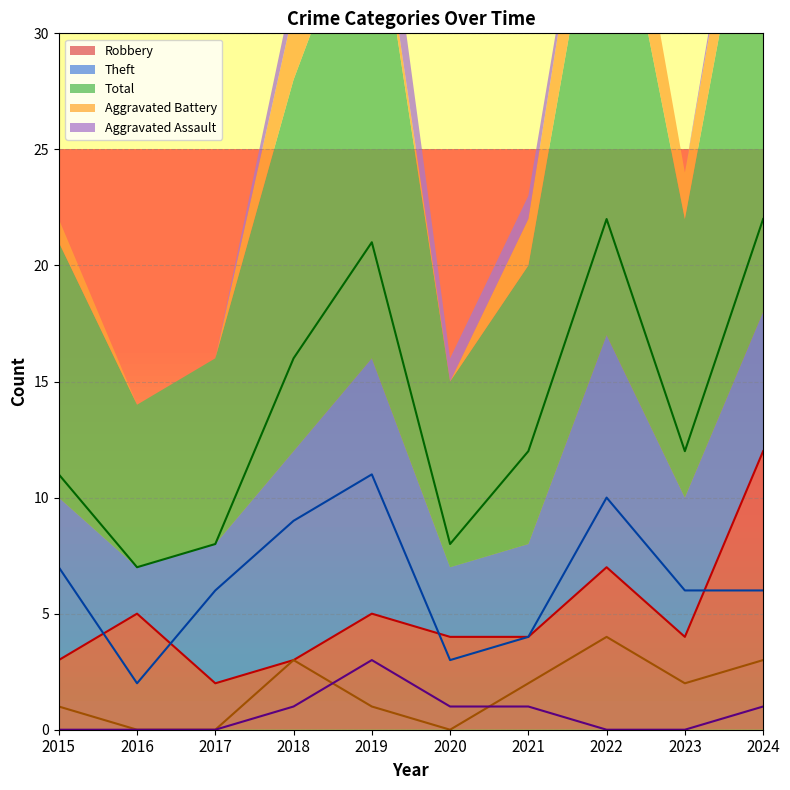

Reading right to left, list all the values displayed in this chart.

Robbery: 12	4	7	4	4	5	3	2	5	3
Theft: 6	6	10	4	3	11	9	6	2	7
Total: 22	12	22	12	8	21	16	8	7	11
Aggravated Battery: 3	2	4	2	0	1	3	0	0	1
Aggravated Assault: 1	0	0	1	1	3	1	0	0	0